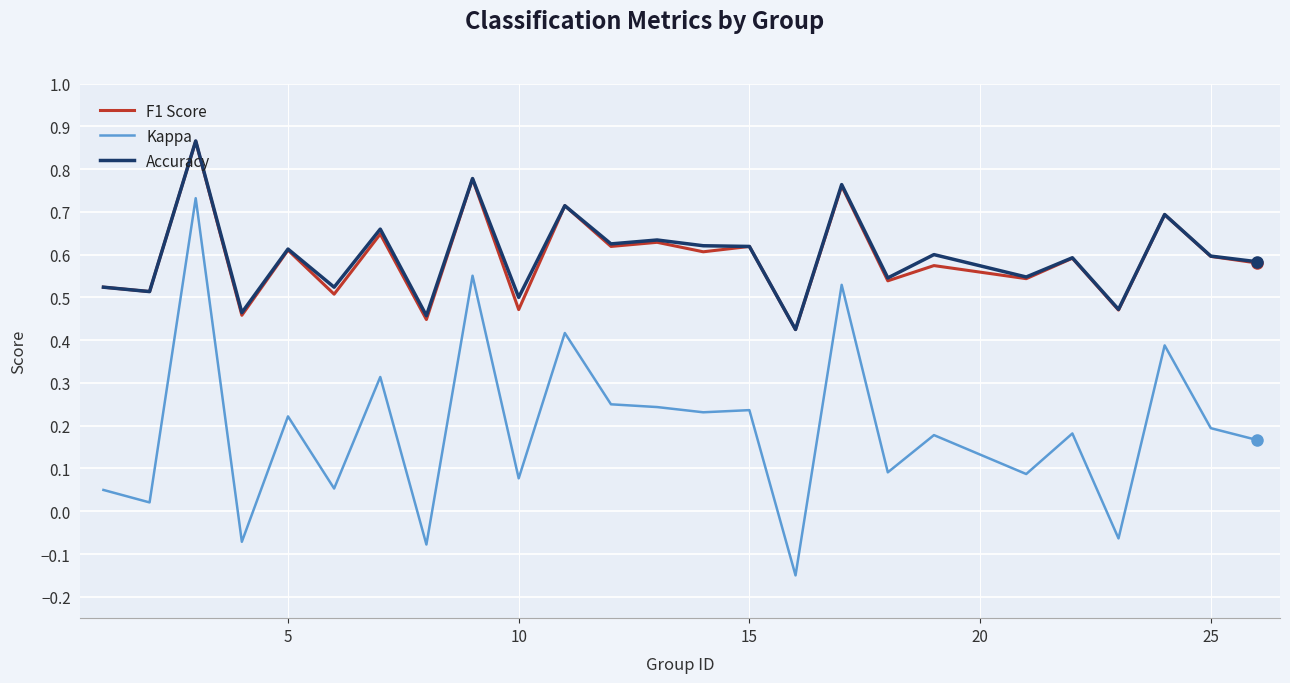

True or false: Accuracy and Kappa cross at least once.

False